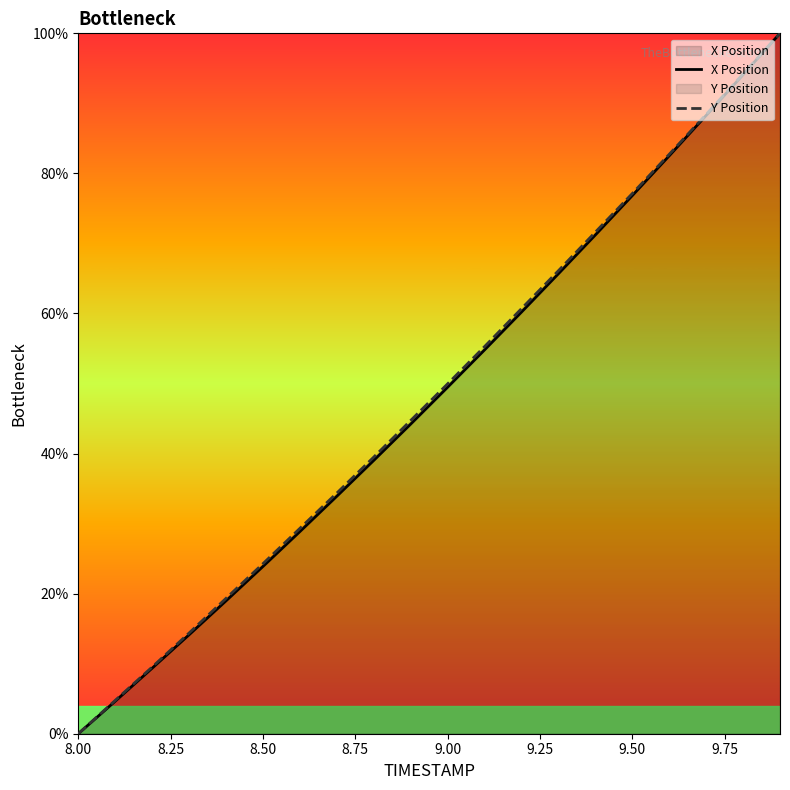

Which series has the largest total across all categories?

Y Position